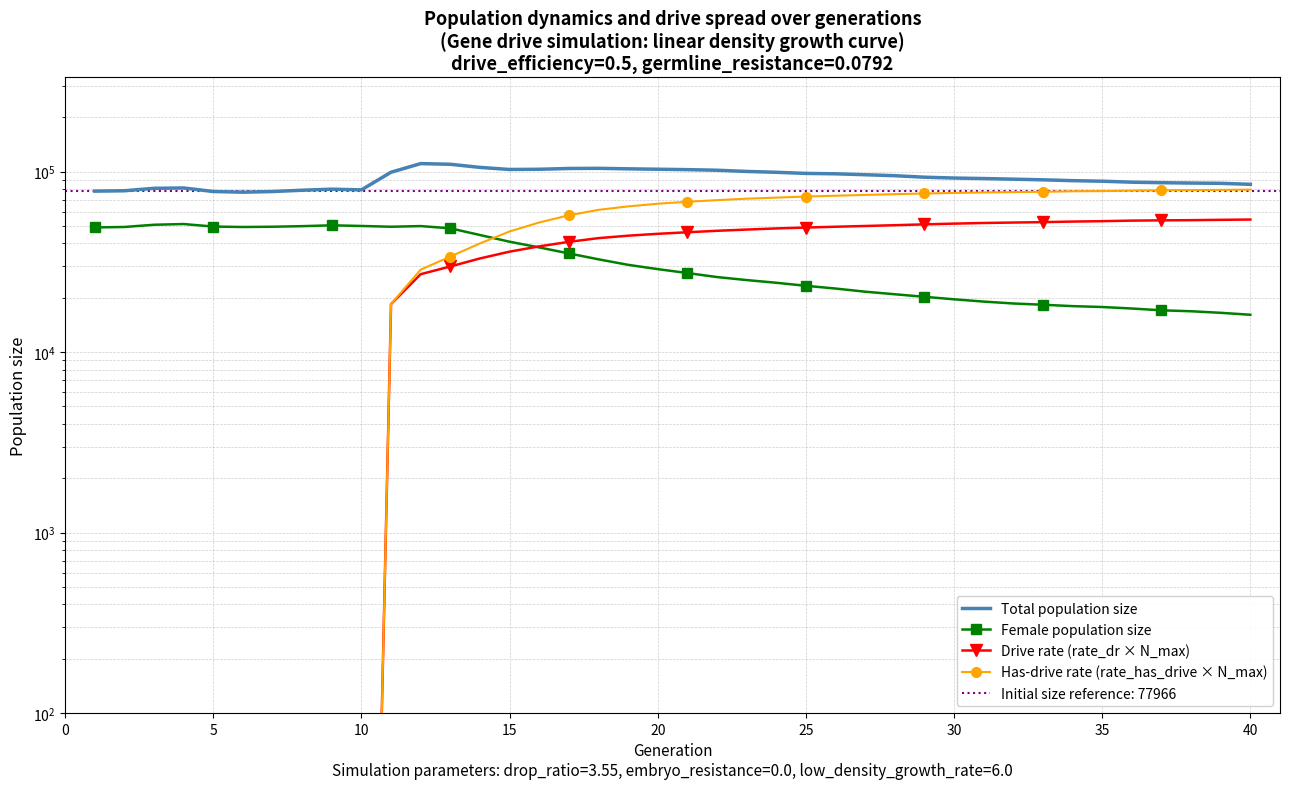

How many data points in Has-drive rate (rate_has_drive × N_max) are above 68083?

20